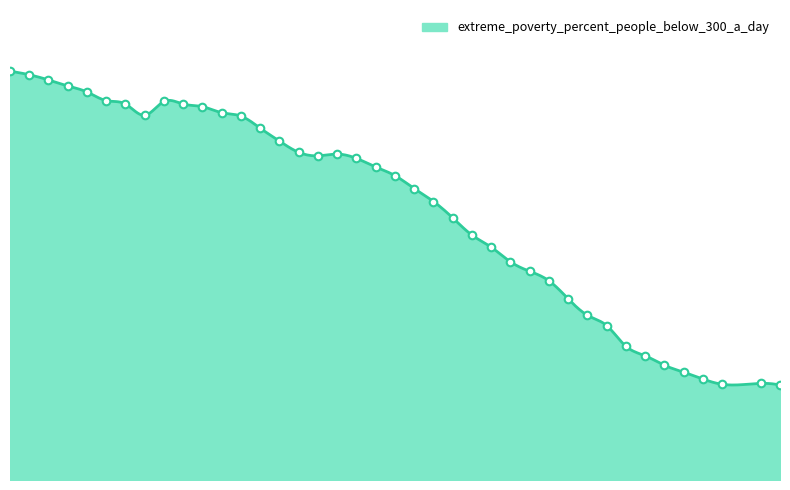

Approximately how many times larger is the value at 2010 compared to 1990?

0.5